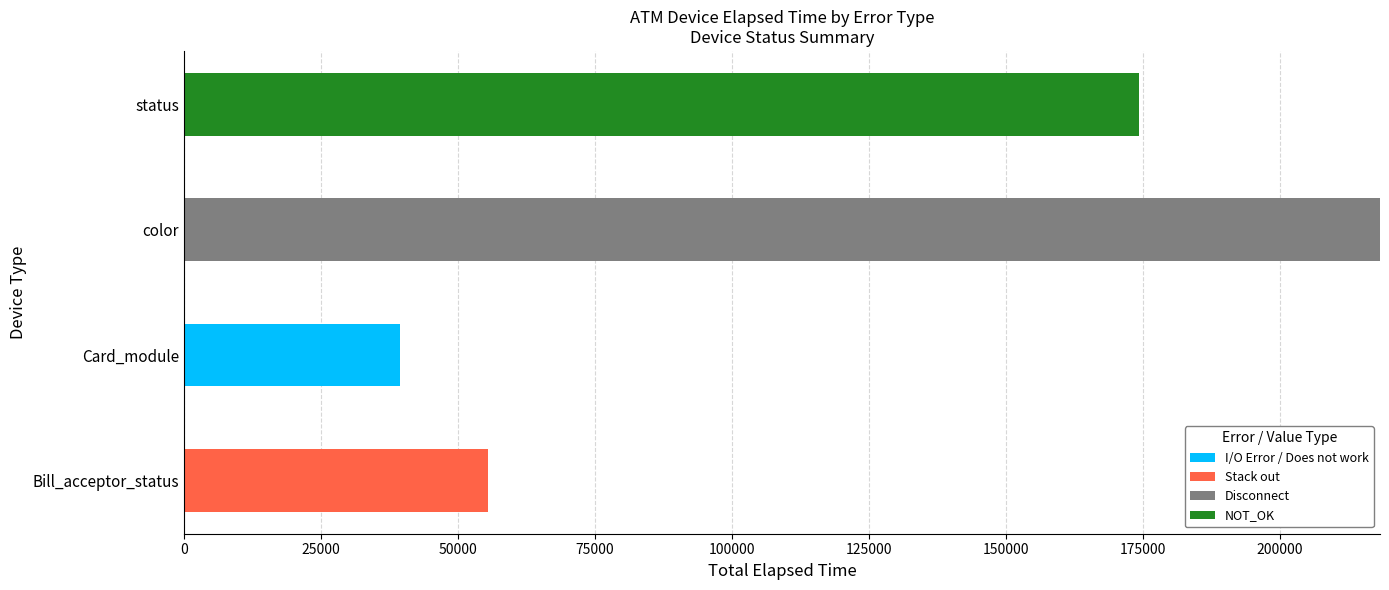

The I/O Error / Does not work series shows 22627 at status. True or false?

False